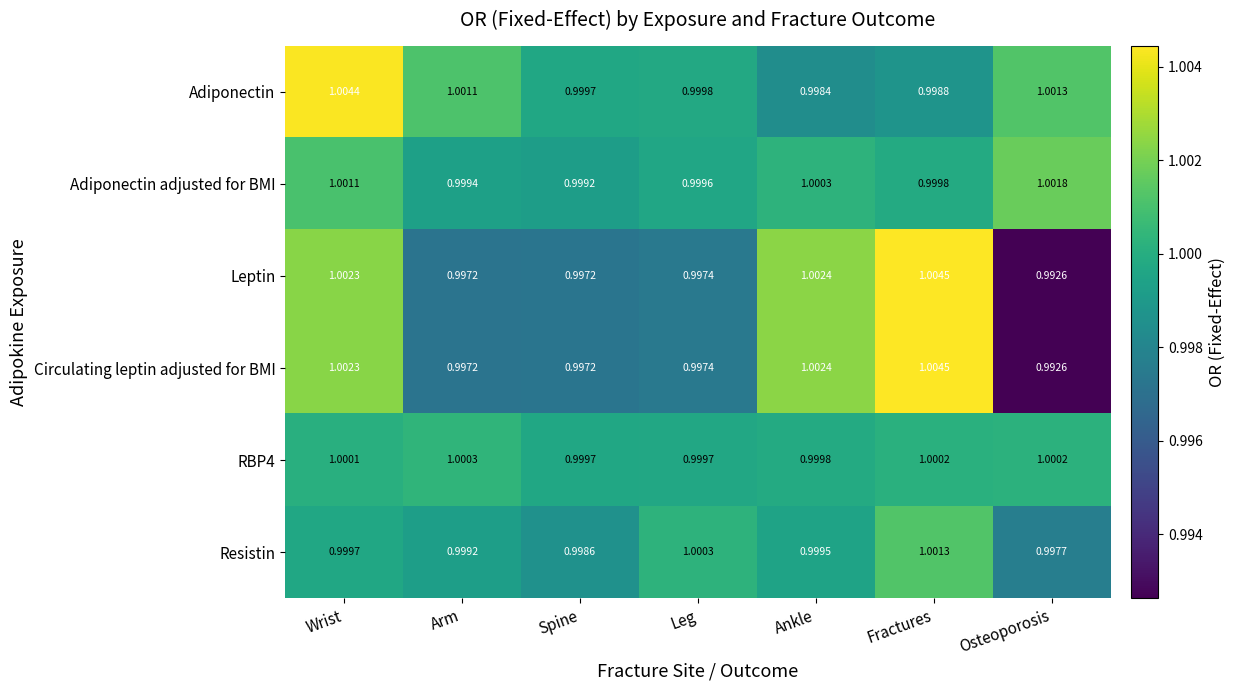

Which series has the largest total across all categories?

Adiponectin